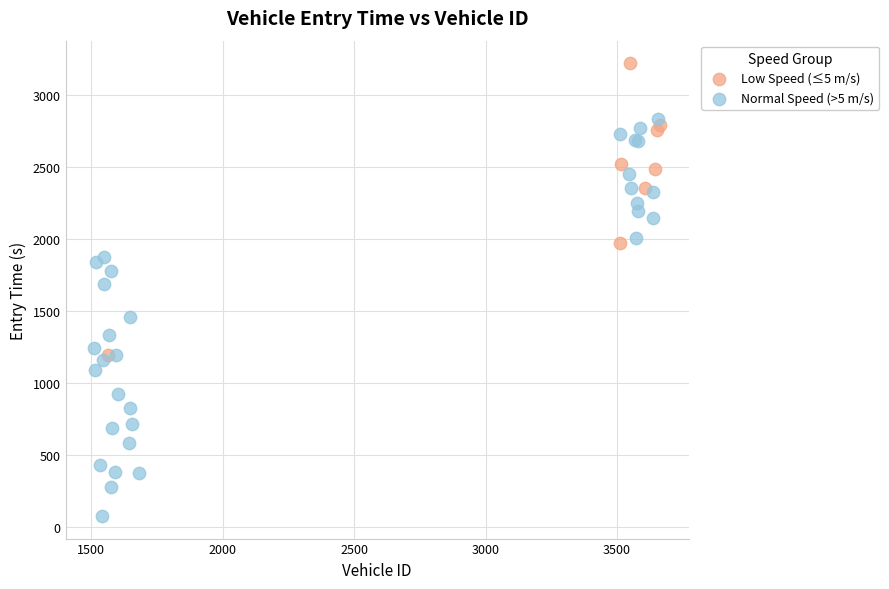

Which series reaches the maximum Y coordinate?

Low Speed (≤5 m/s)